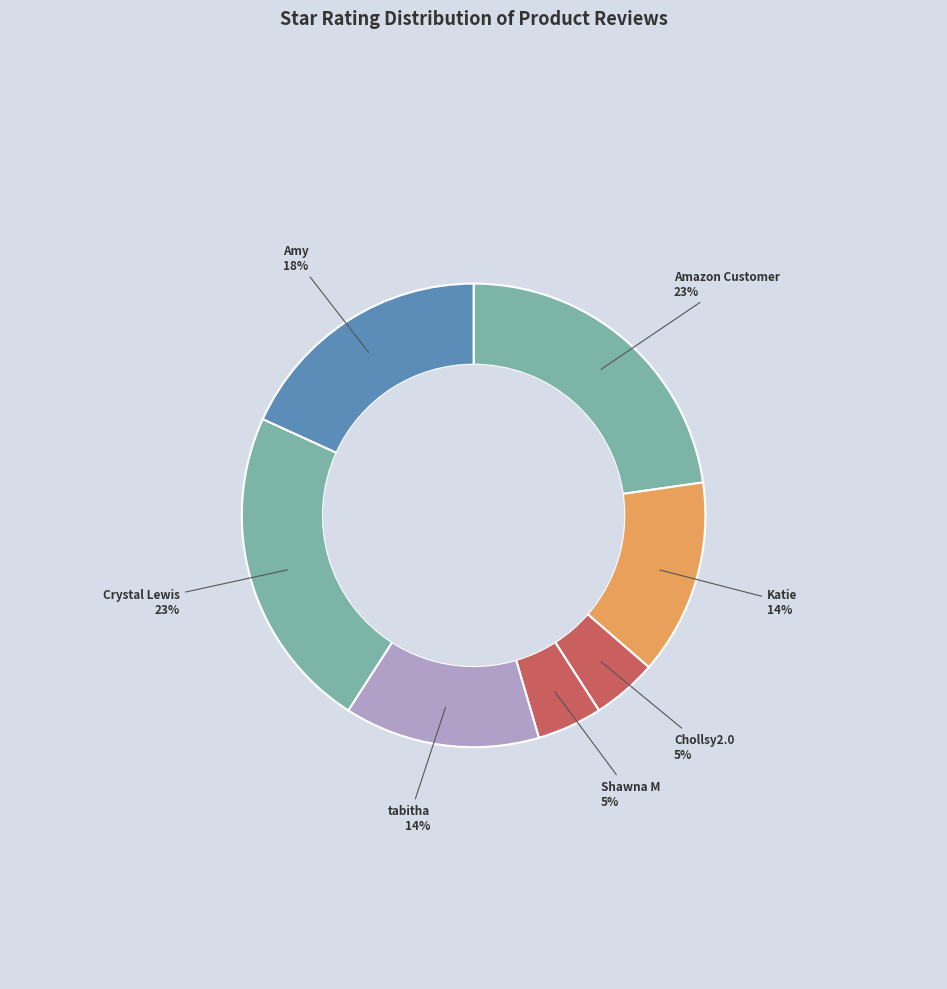

To the nearest percent, what is the difference between the largest and smallest slice percentages?

18%